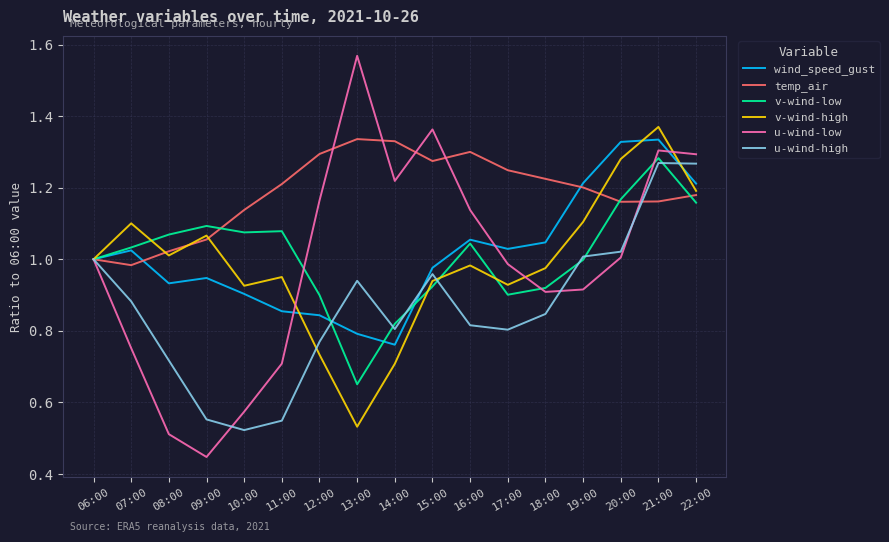

Which label corresponds to the smallest value in the chart?

09:00